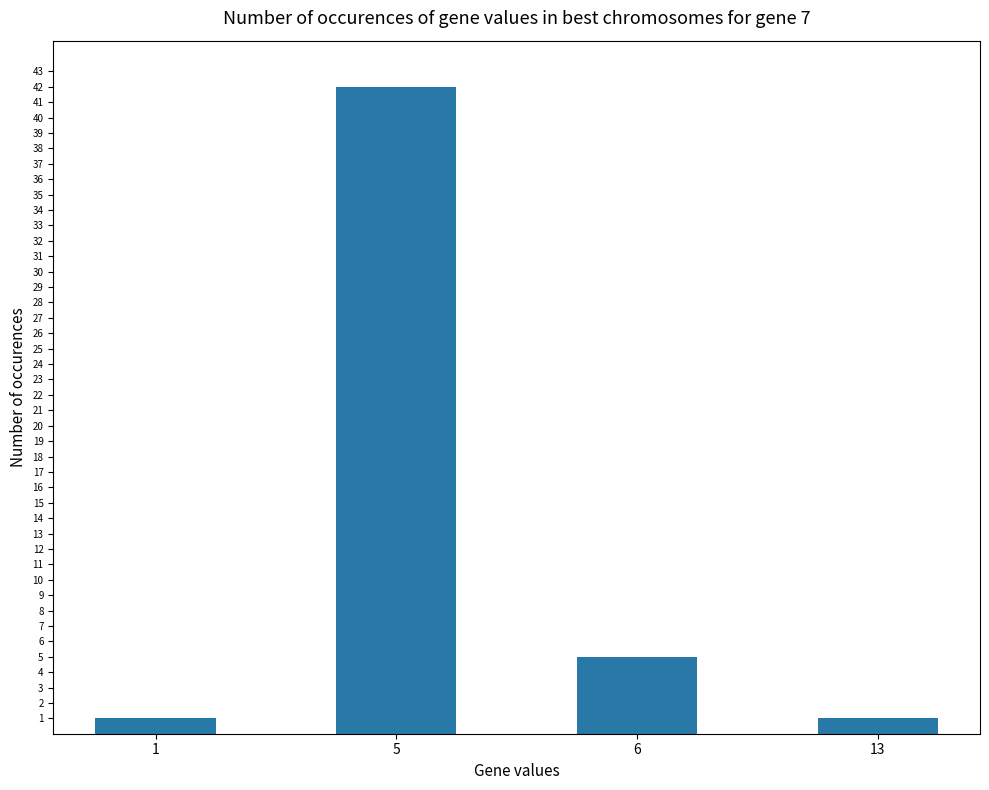

What is the difference between the maximum and minimum values?

41